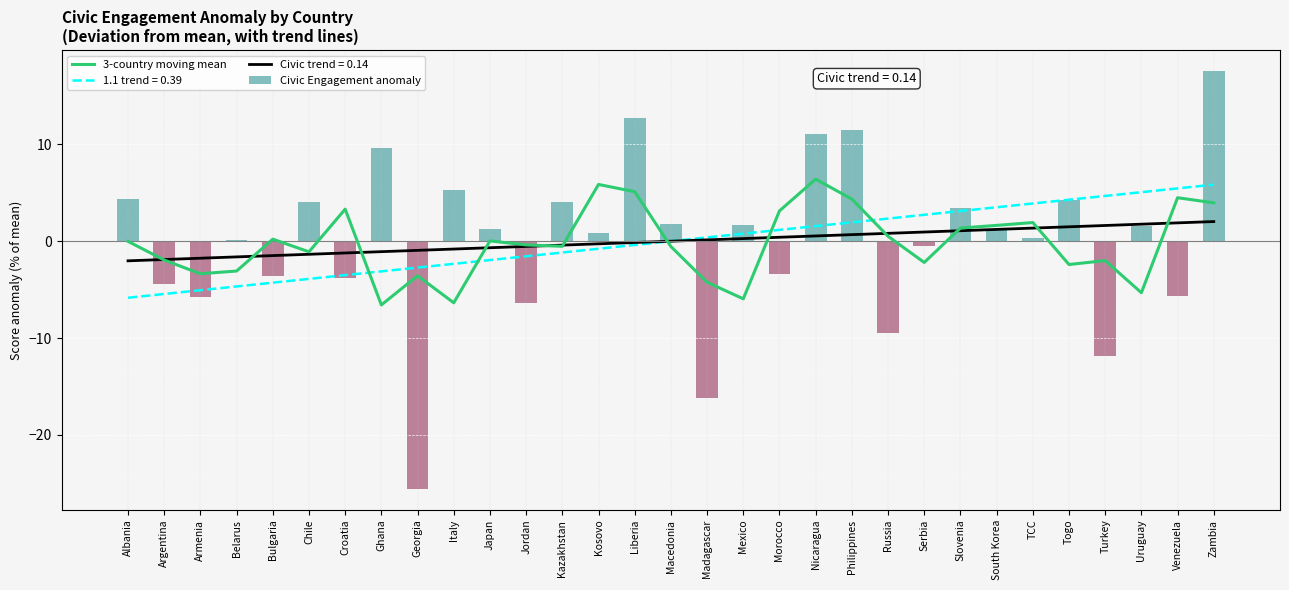

What position from the right is Armenia?

29